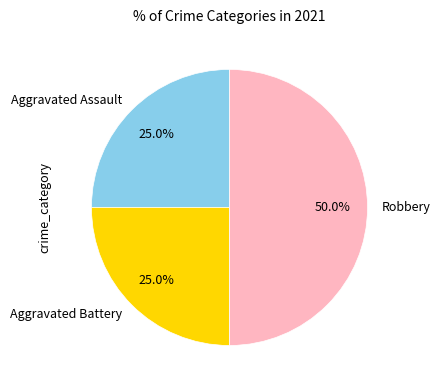

Does Aggravated Battery account for over 50% of the chart?

No